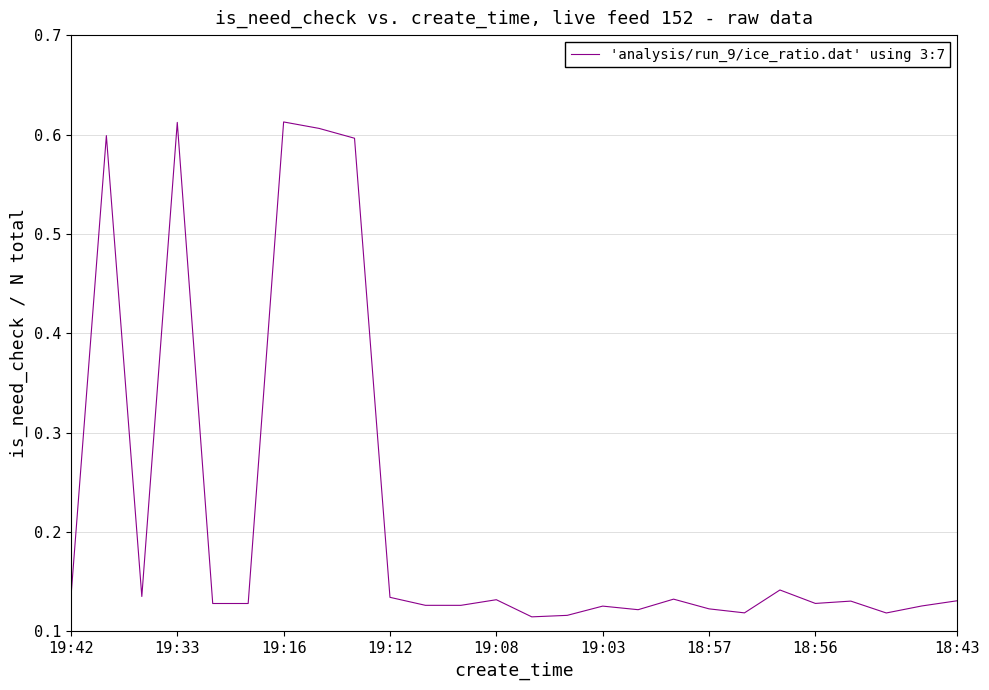

What is the smallest value displayed?

0.1